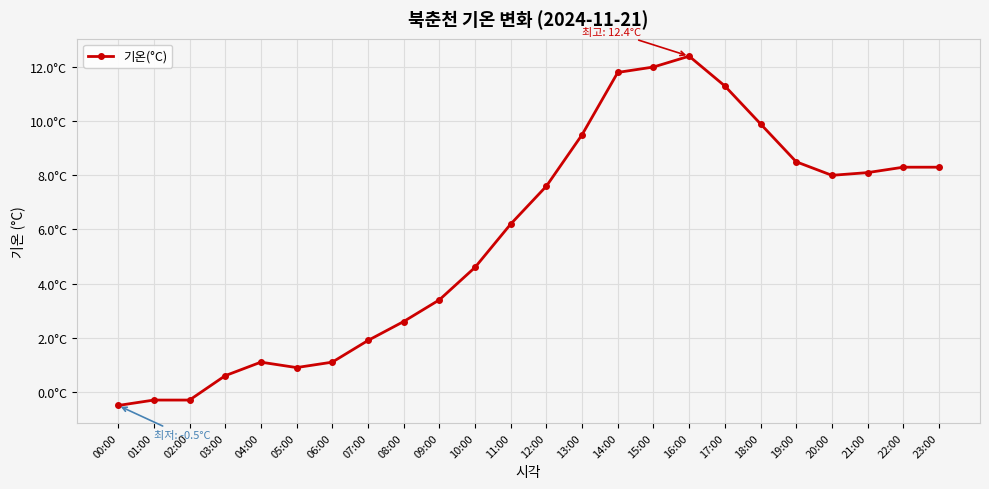

What is the label of the 21st point from the right?

03:00